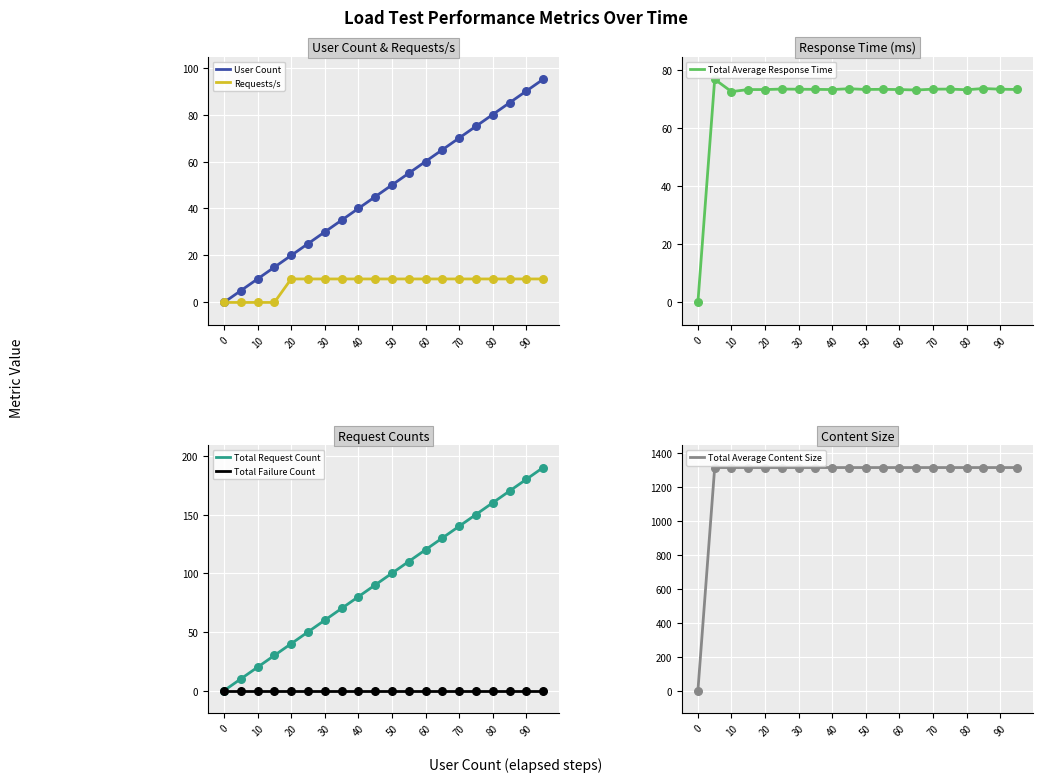

Is the value of Total Request Count at 40 greater than the value of Total Failure Count at 90?

Yes